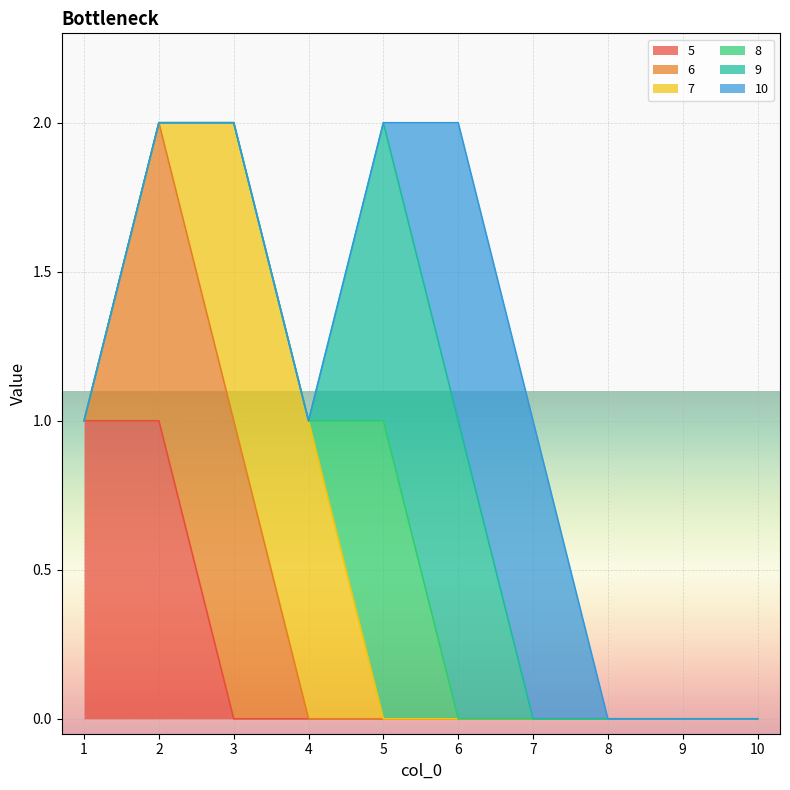

At which label does 10 reach its peak?

6